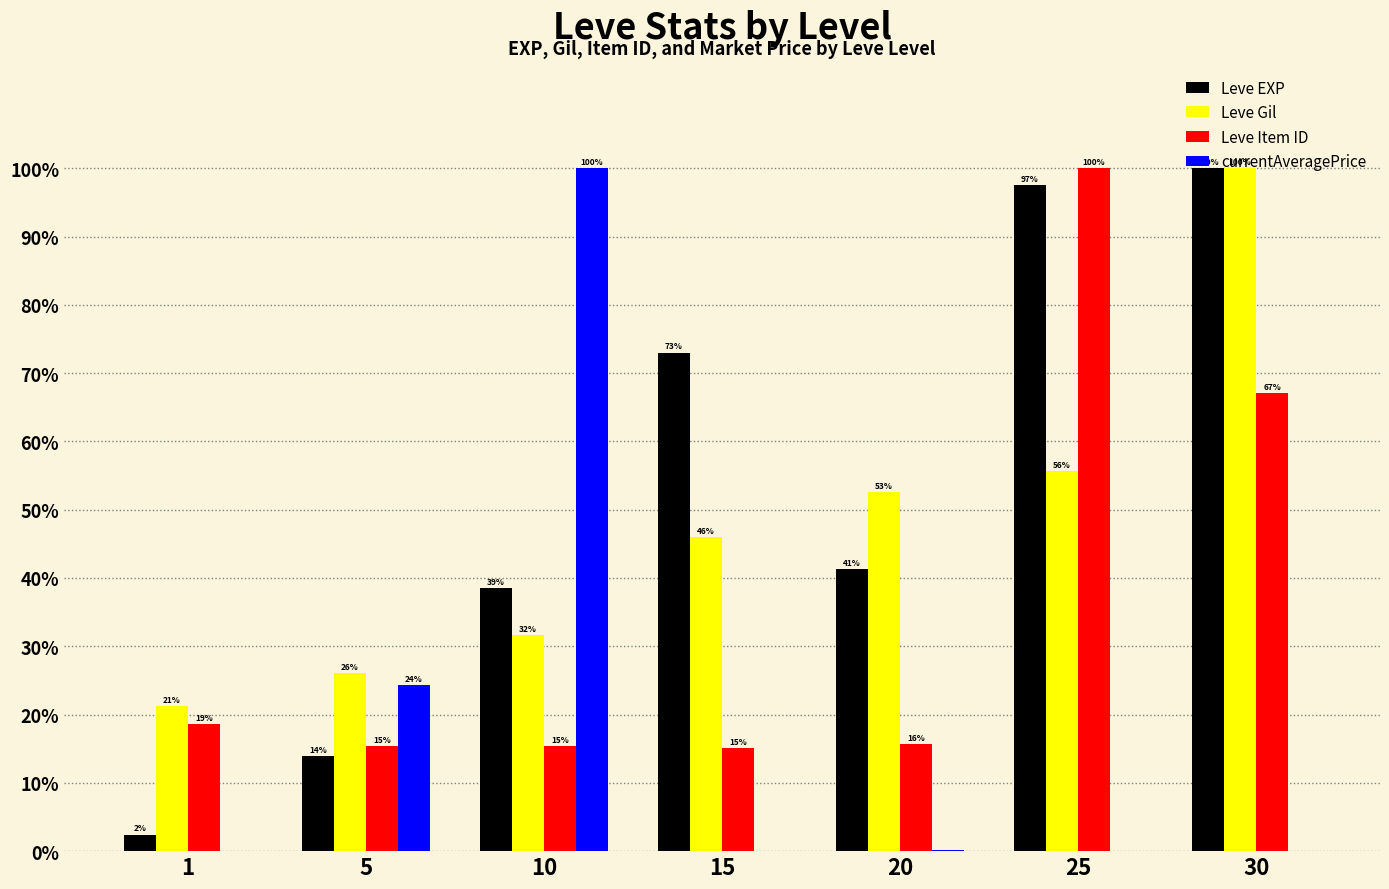

The value of currentAveragePrice at 5 is 24.3. True or false?

True